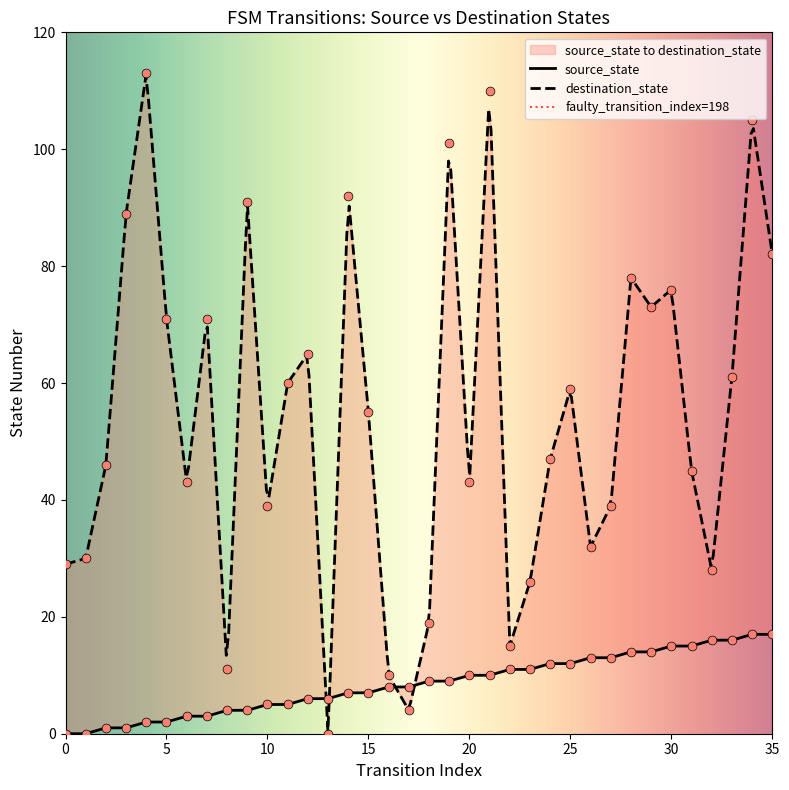

Which series has the largest Y range (max minus min)?

destination_state